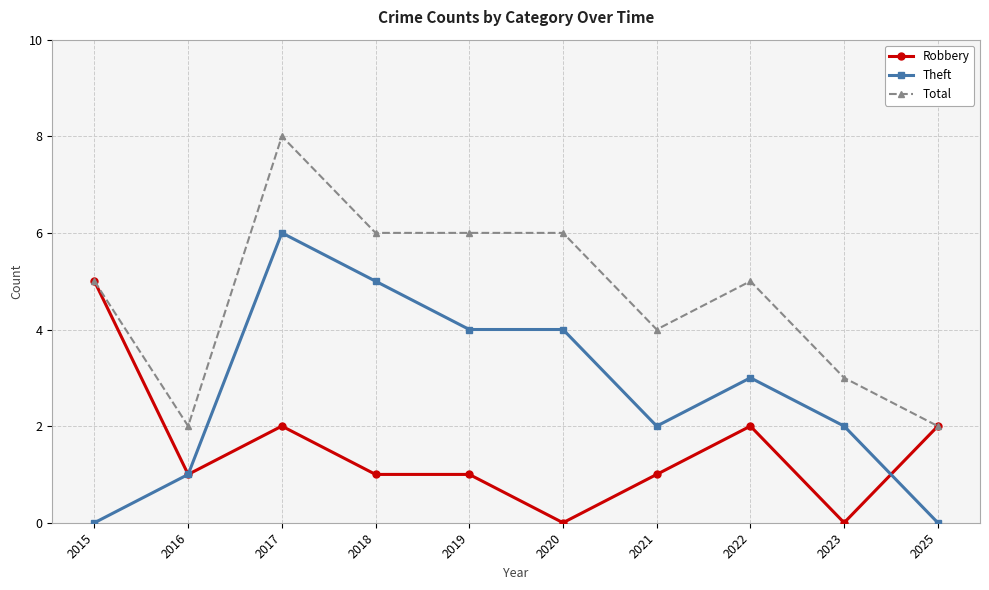

At which category is the sum across all series the highest?

2017